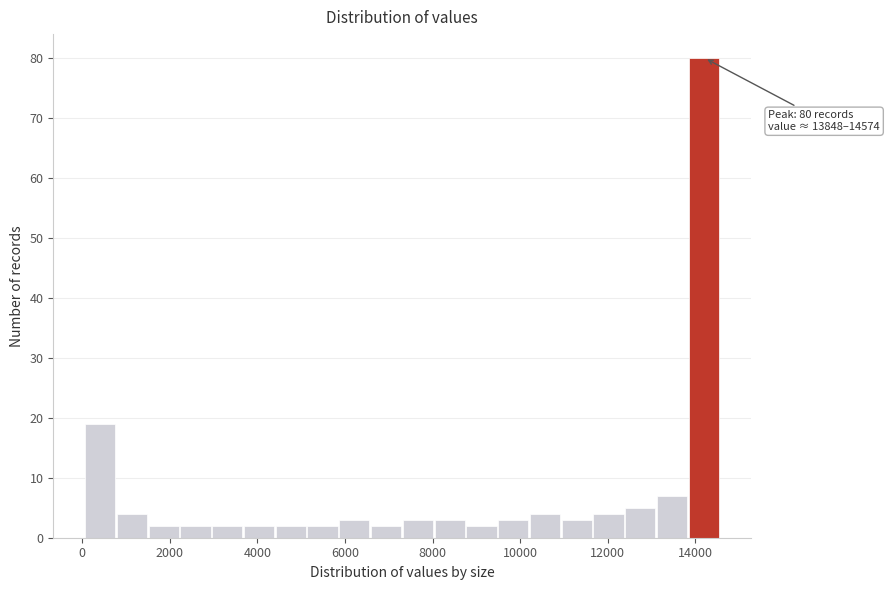

Around what value on the x-axis is the tallest bar? Give the approximate position of its centre, as read against the axis.

14200